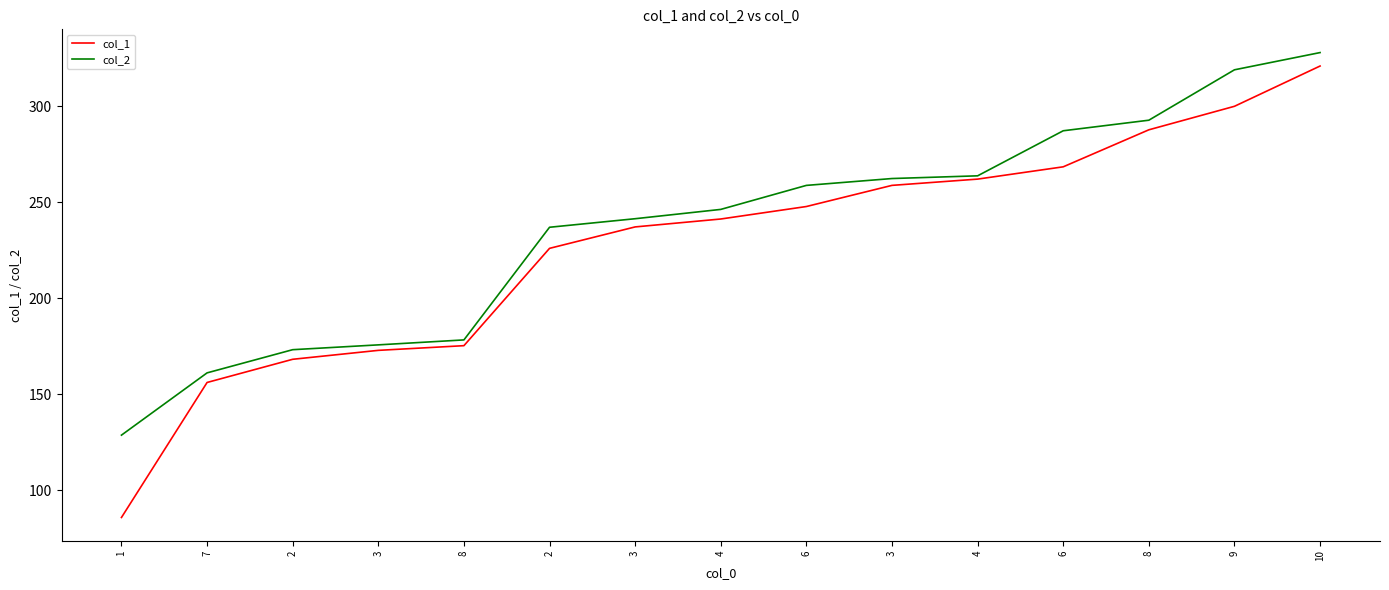

Does the chart display data point markers on the line(s)?

No